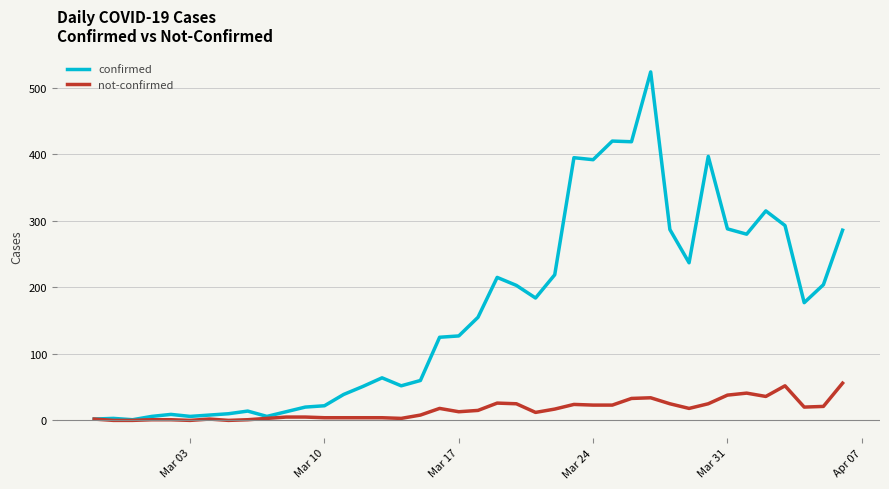

Which series has the largest range (max minus min)?

confirmed